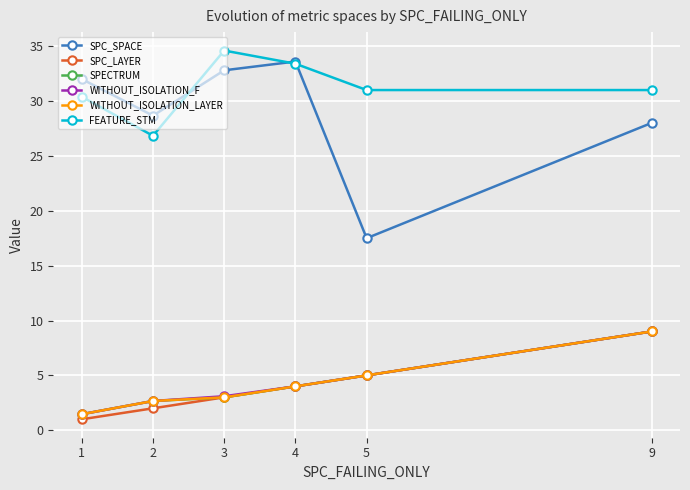

Reading left to right, transcribe all the data shown in this chart.

SPC_SPACE: 32.0	28.7	32.8	33.6	17.5	28.0
SPC_LAYER: 1.0	2.0	3.0	4.0	5.0	9.0
SPECTRUM: 1.5	2.7	3.0	4.0	5.0	9.0
WITHOUT_ISOLATION_F: 1.5	2.7	3.1	4.0	5.0	9.0
WITHOUT_ISOLATION_LAYER: 1.5	2.7	3.0	4.0	5.0	9.0
FEATURE_STM: 30.4	26.8	34.6	33.4	31.0	31.0